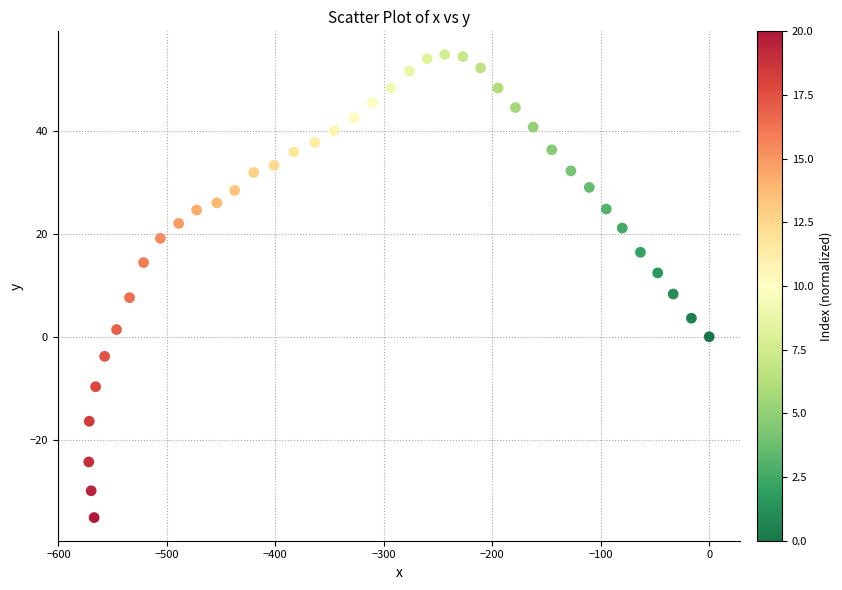

What is the range of X values (max minus min)?

572.0